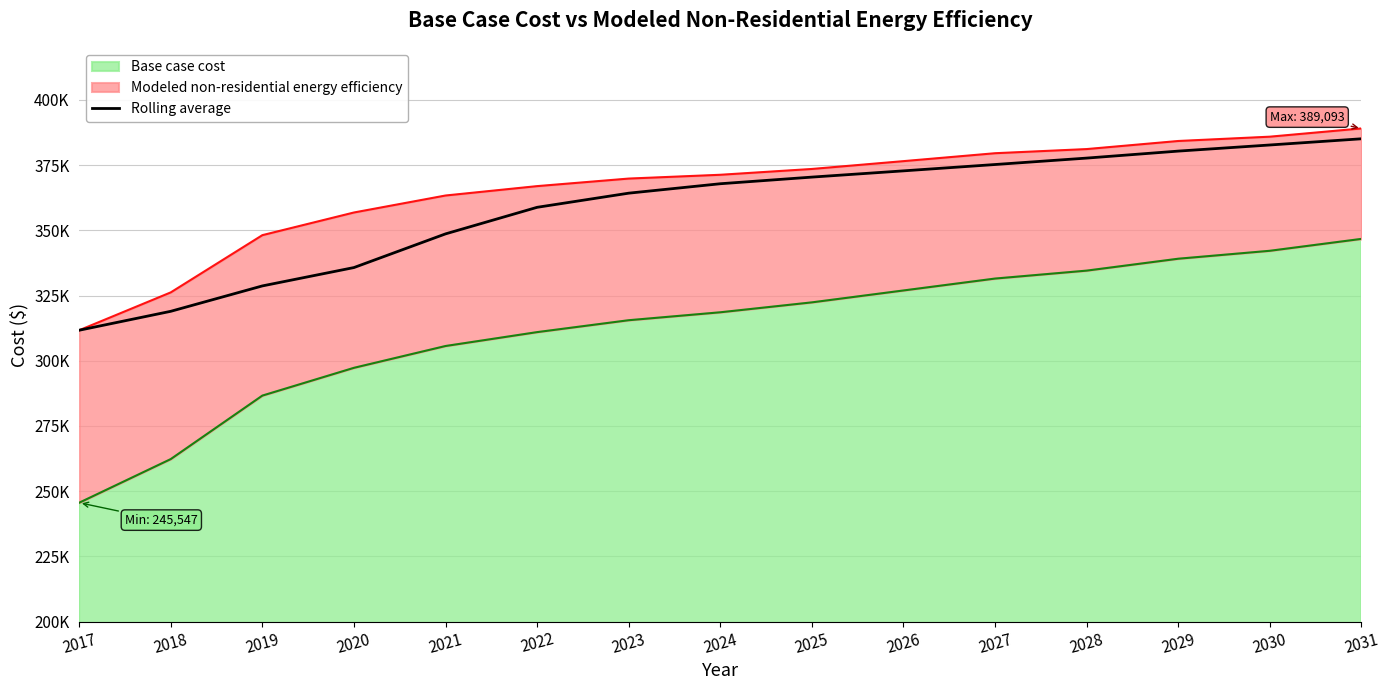

Is it true that the value at 2020 is 525944.7?

False